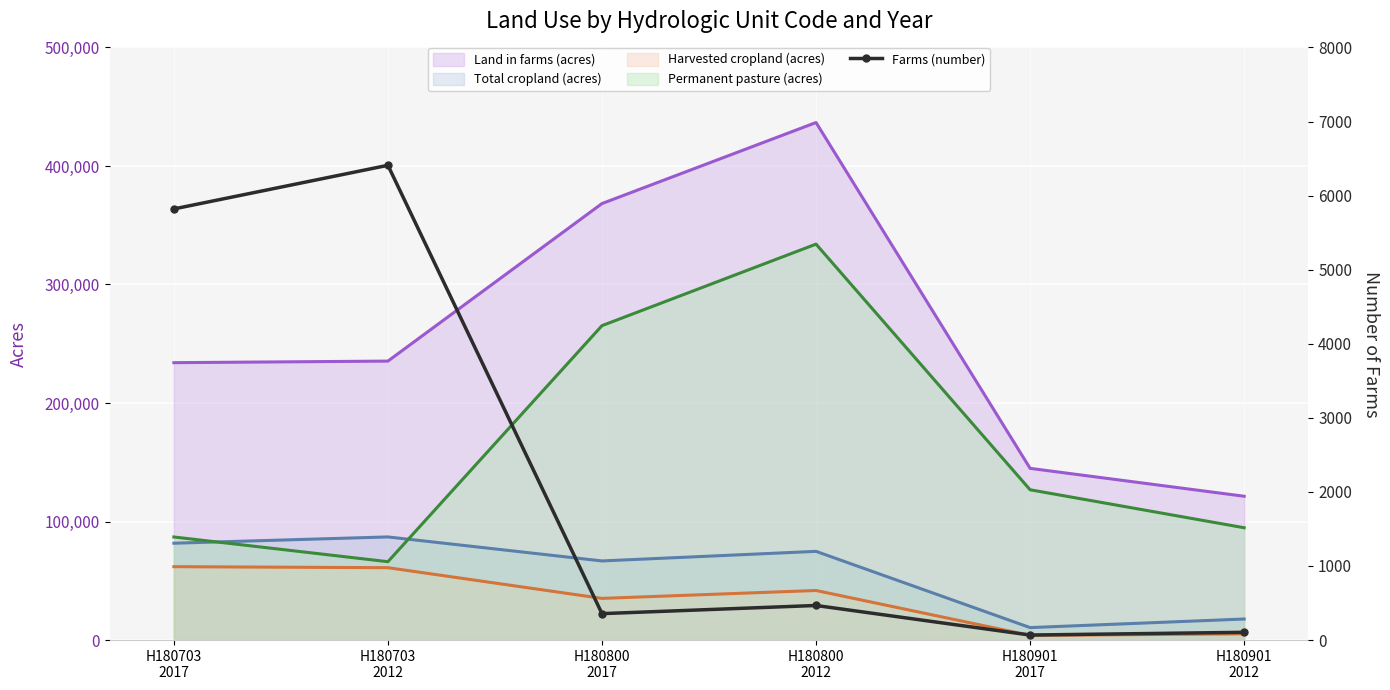

At H180800
2012, list the series in order from smallest to largest.

Farms (number), Harvested cropland (acres) (line), Total cropland (acres) (line), Permanent pasture (acres) (line), Land in farms (acres) (line)